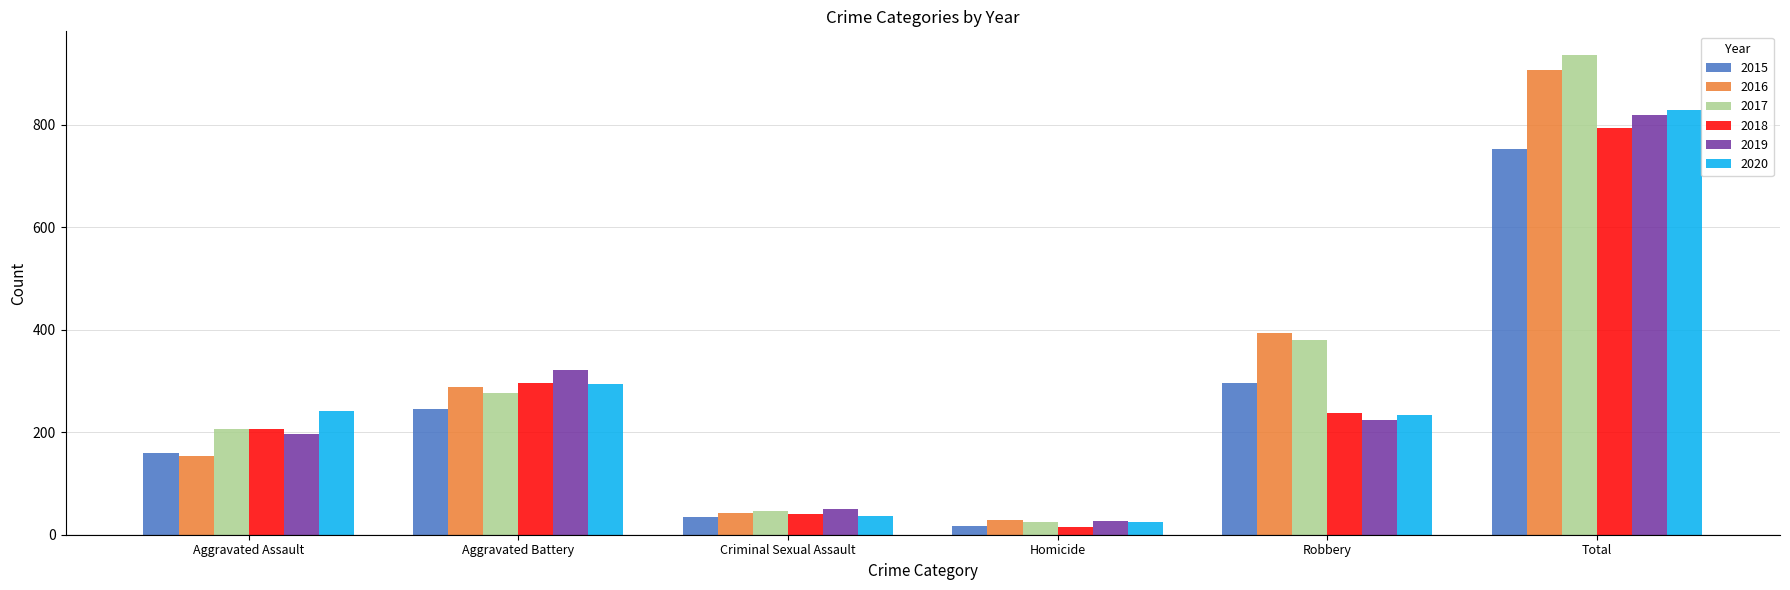

What is the label of the 3rd bar from the right?

Homicide